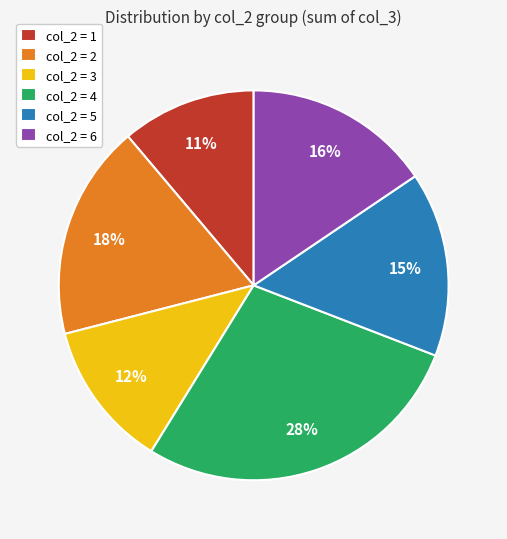

Is the sum of col_2 = 5 and col_2 = 2 greater than half?

No